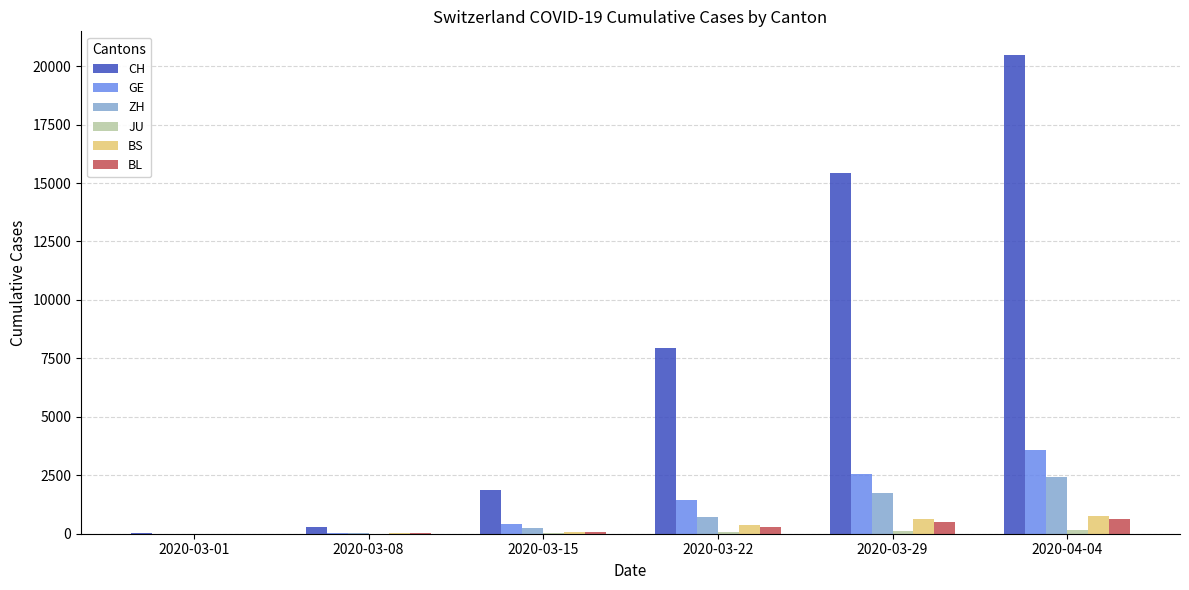

Count the number of categories in the chart.

6